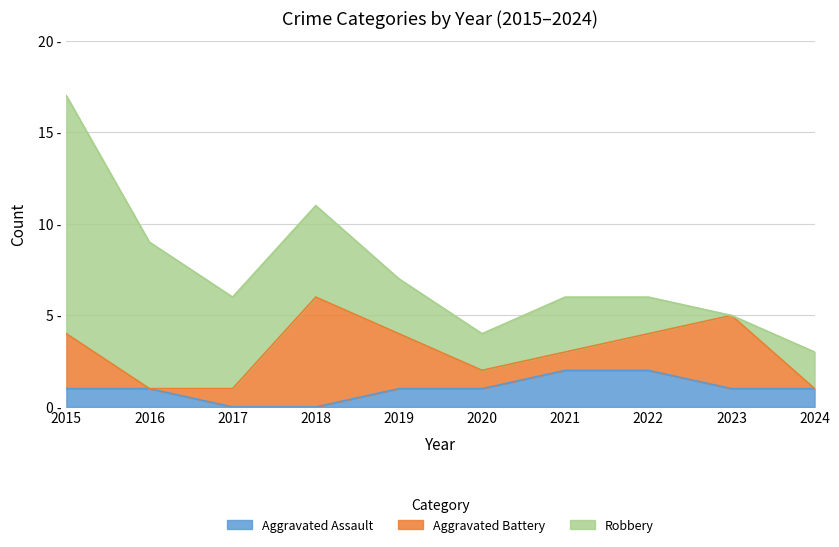

Which series has the widest spread of values?

Robbery